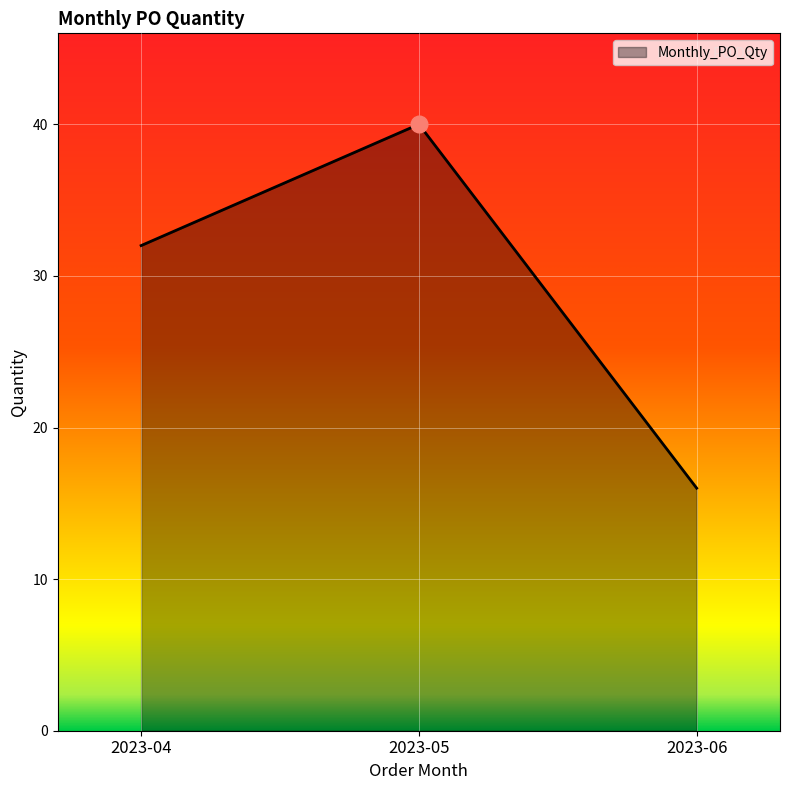

What is the minimum value shown in the chart?

16